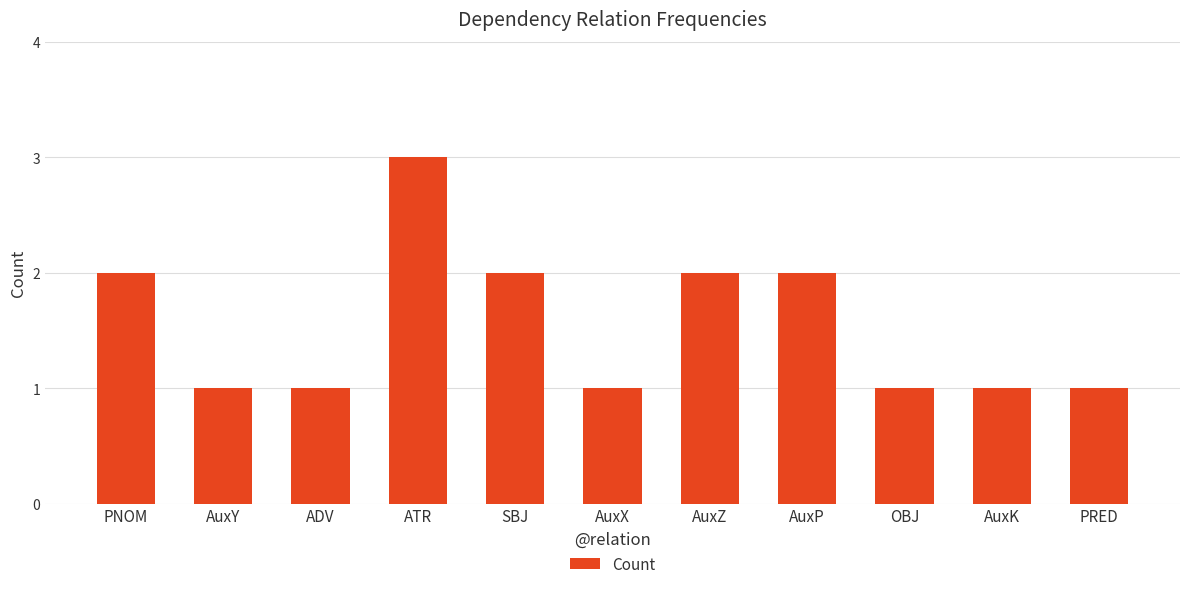

The chart shows a value of 1 at AuxX. True or false?

True